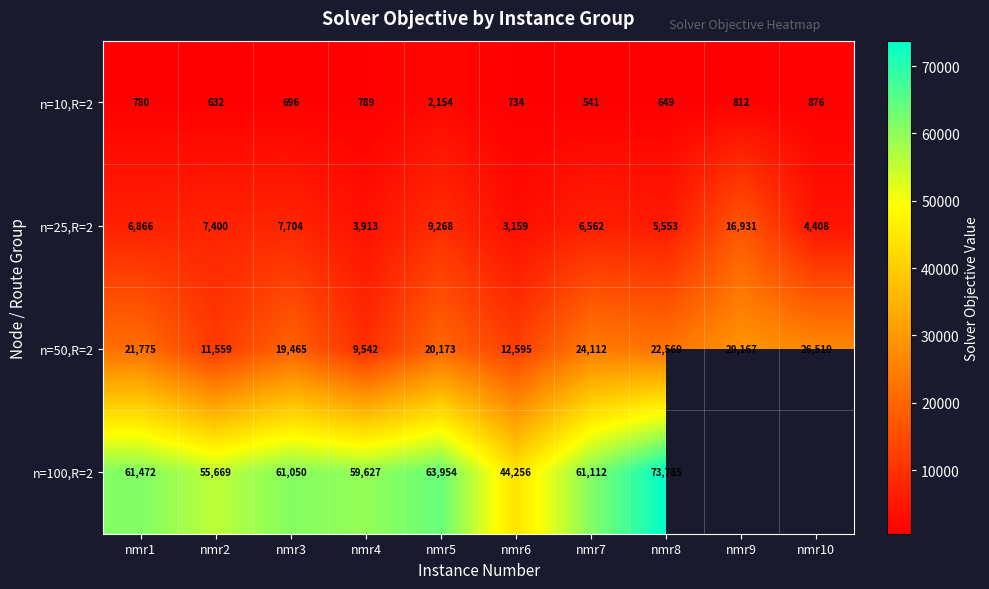

At nmr2, list the series in order from smallest to largest.

n=10,R=2, n=25,R=2, n=50,R=2, n=100,R=2